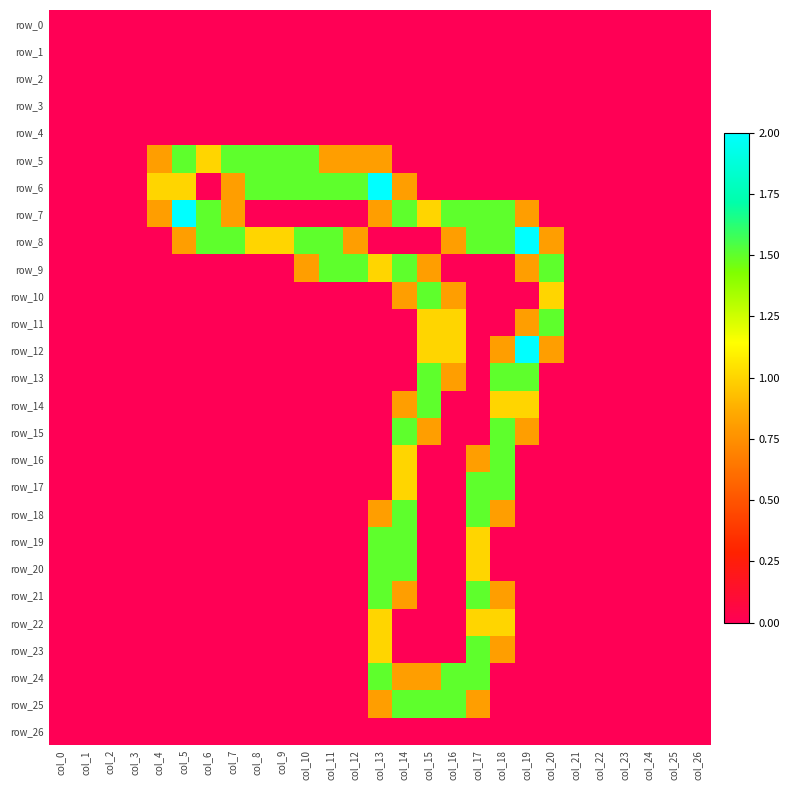

At which label is row_10 closest to 0?

col_0